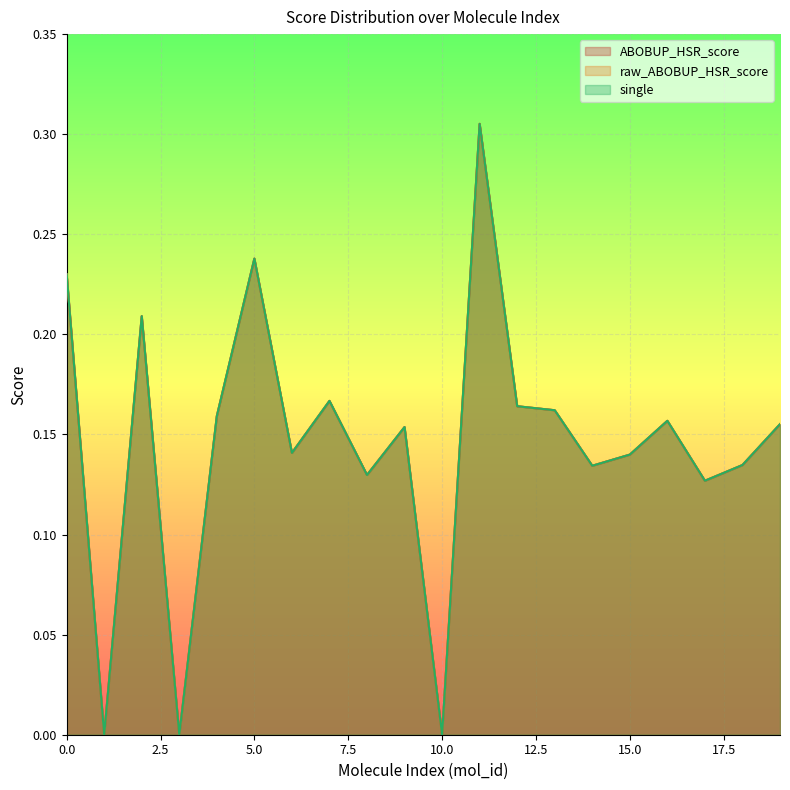

True or false: ABOBUP_HSR_score and raw_ABOBUP_HSR_score cross at least once.

False